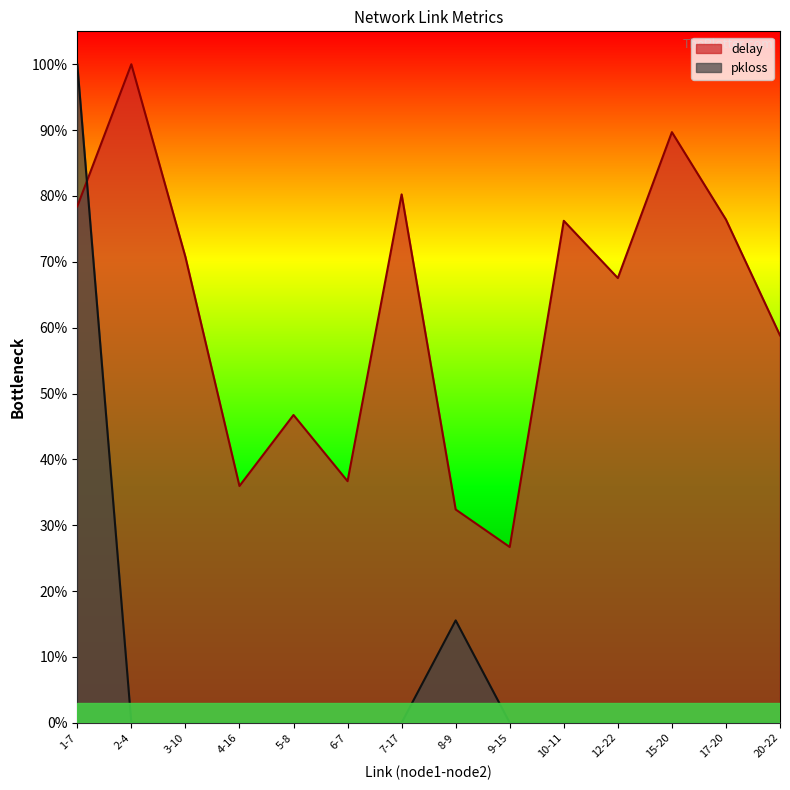

Where is the first local maximum for delay?

2-4